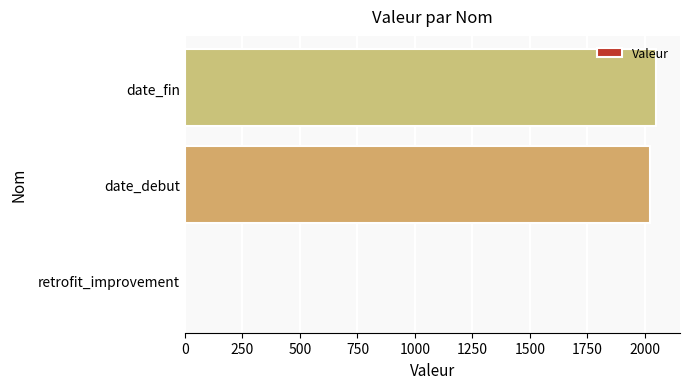

Read the value at date_debut.

2020.0